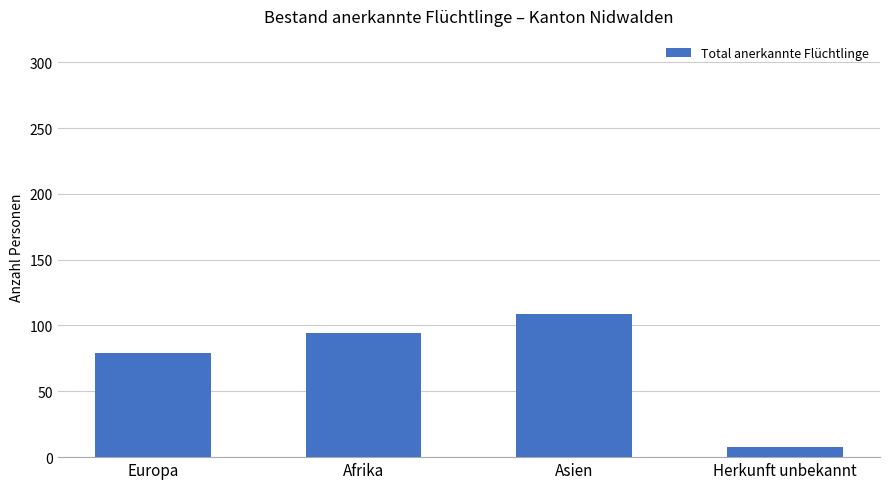

Reading right to left, extract all data points from this chart.

Herkunft unbekannt=8	Asien=109	Afrika=94	Europa=79